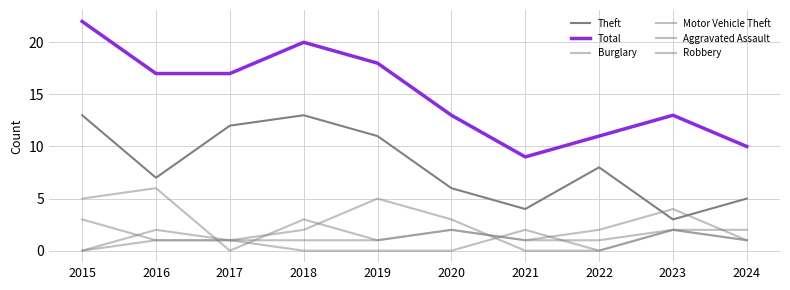

True or false: Total and Robbery cross at least once.

False